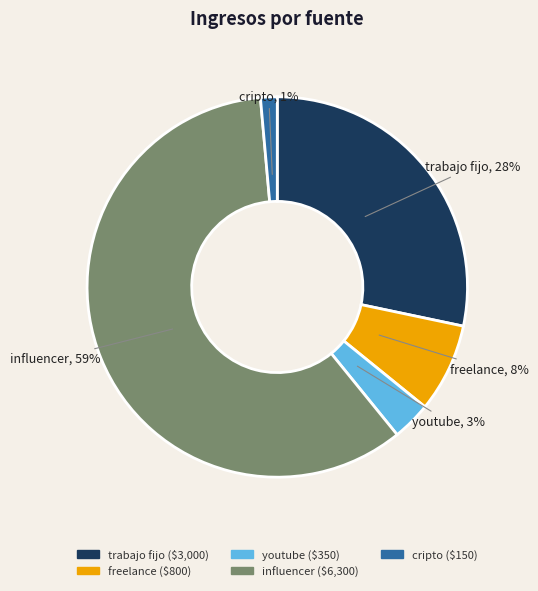

Combined, do cripto and freelance account for over 50%?

No